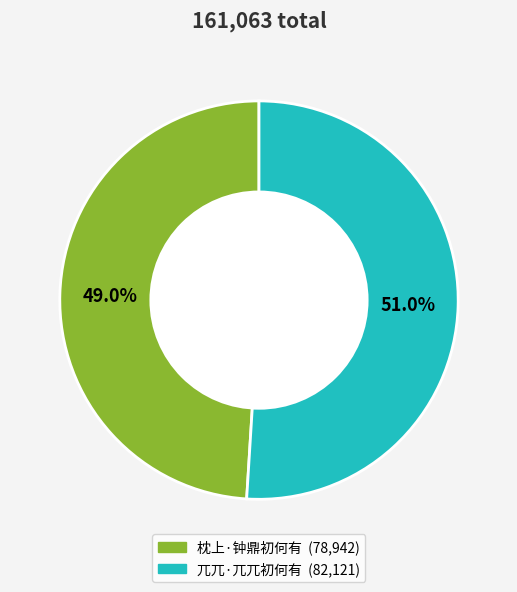

Which category has the smallest portion of the pie?

枕上·钟鼎初何有